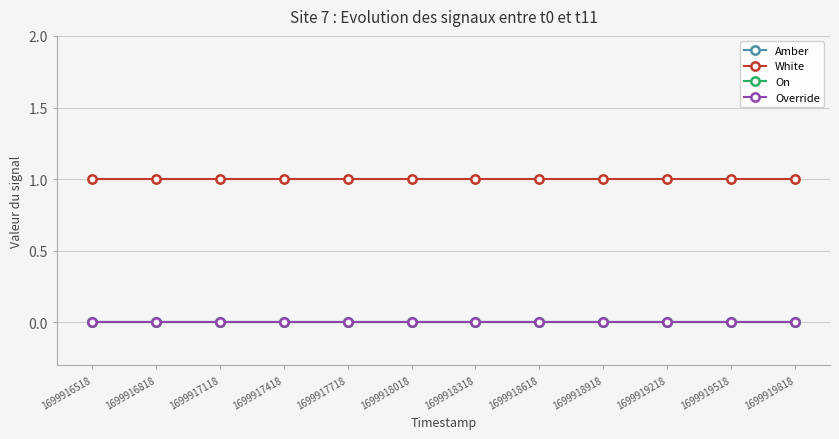

Which series has the largest range (max minus min)?

Amber